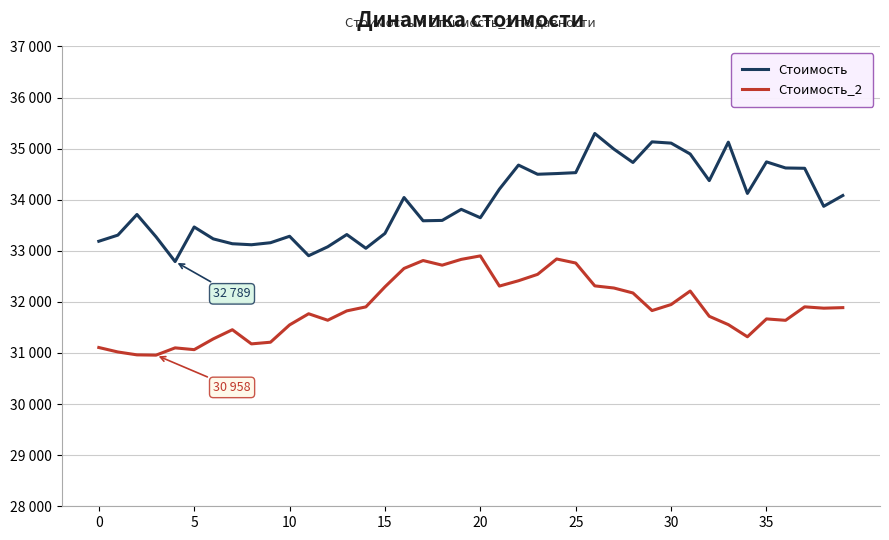

Does the chart display data point markers on the line(s)?

No